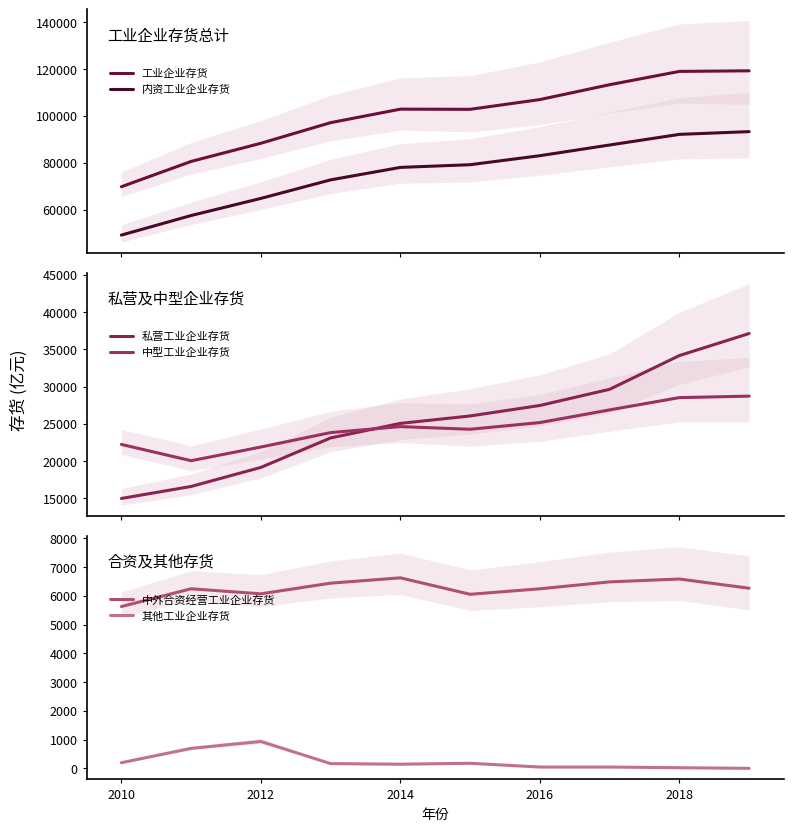

What is the maximum value for 其他工业企业存货?

936.7